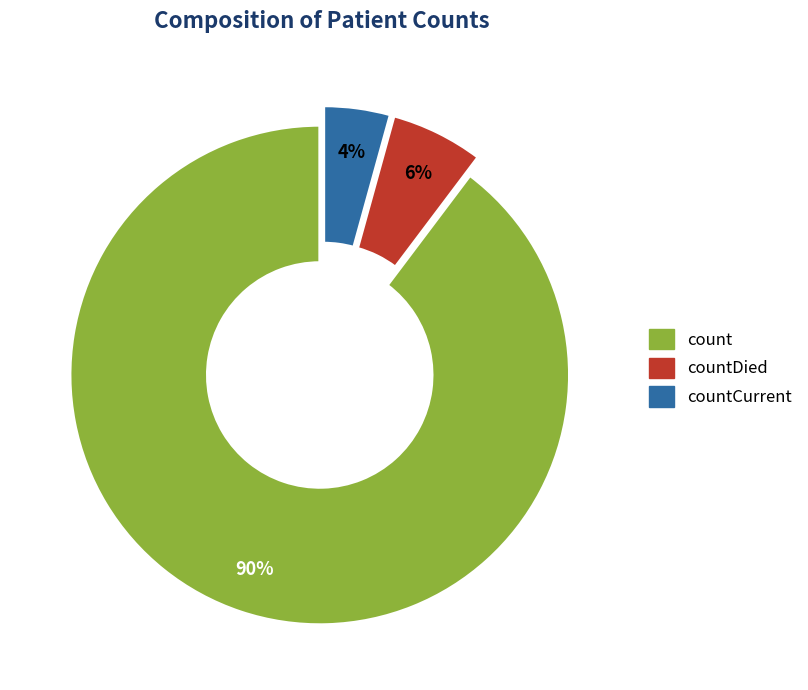

Does any single category account for the majority?

Yes